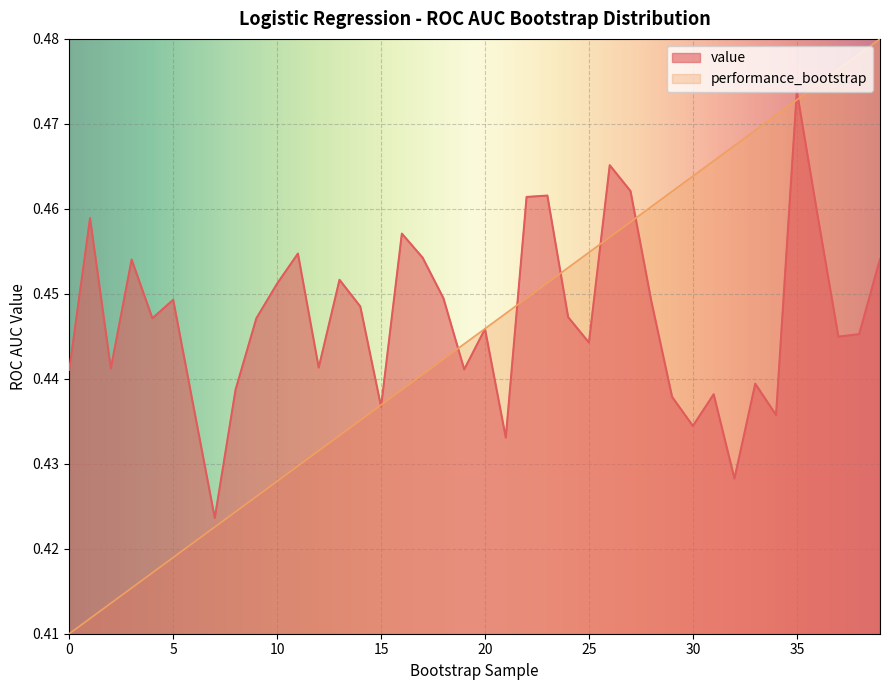

Between 22 and 39, which is larger?

22